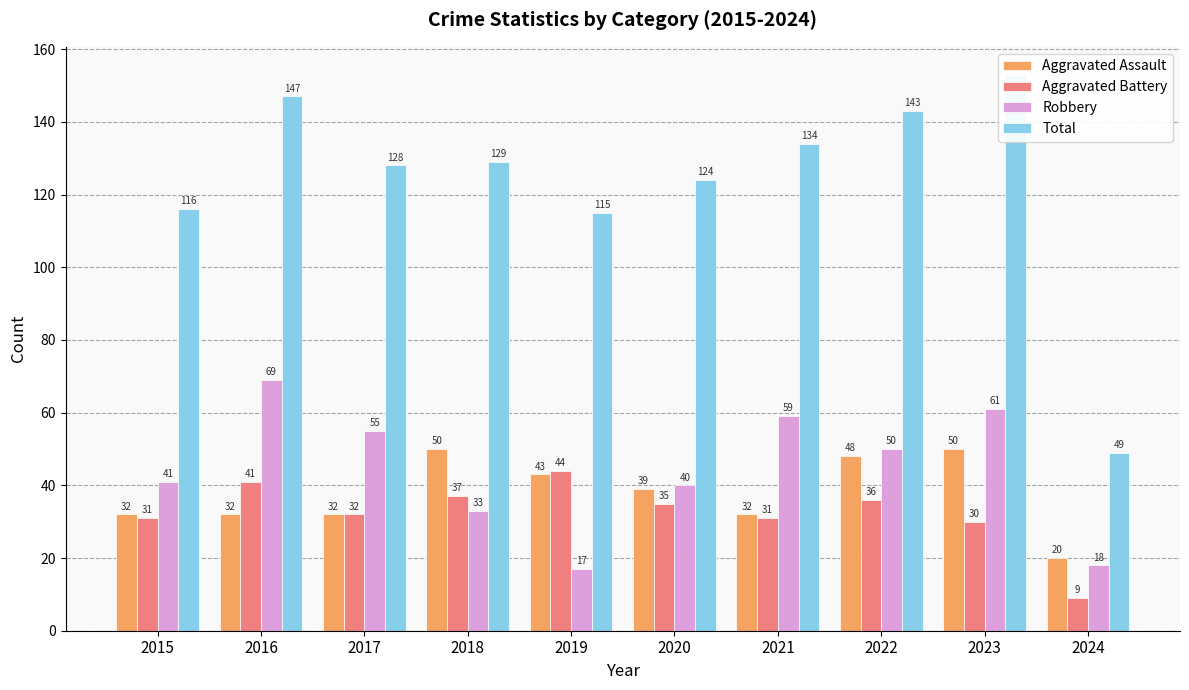

How many bars are there in total?

40